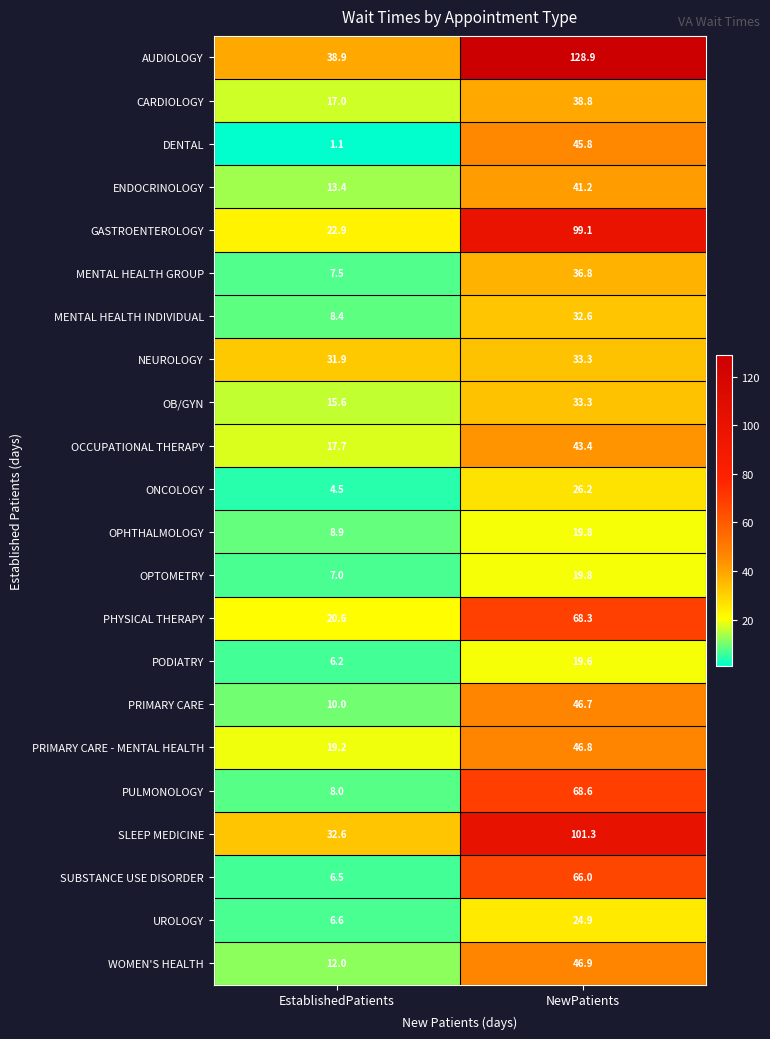

What is the spread (max minus min) of values at EstablishedPatients?

37.8